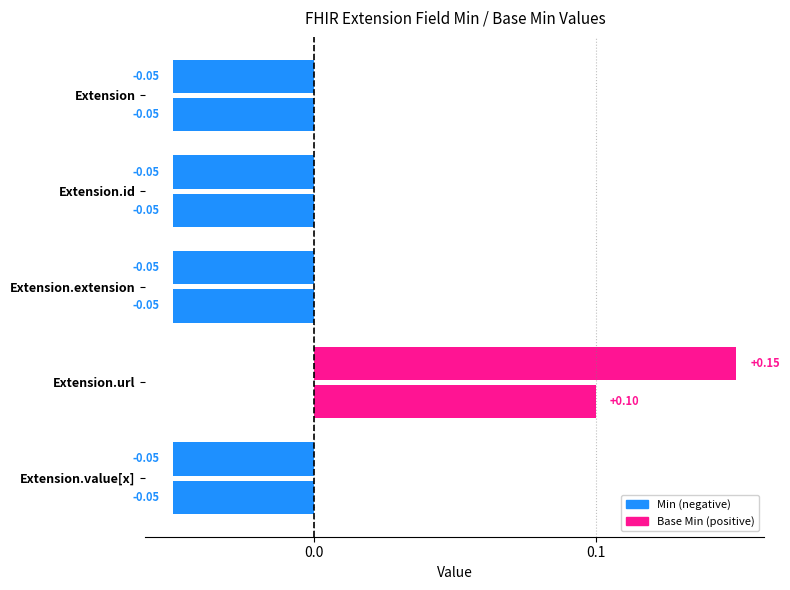

Is the value of Min at Extension greater than the value of Base Min at Extension.url?

No